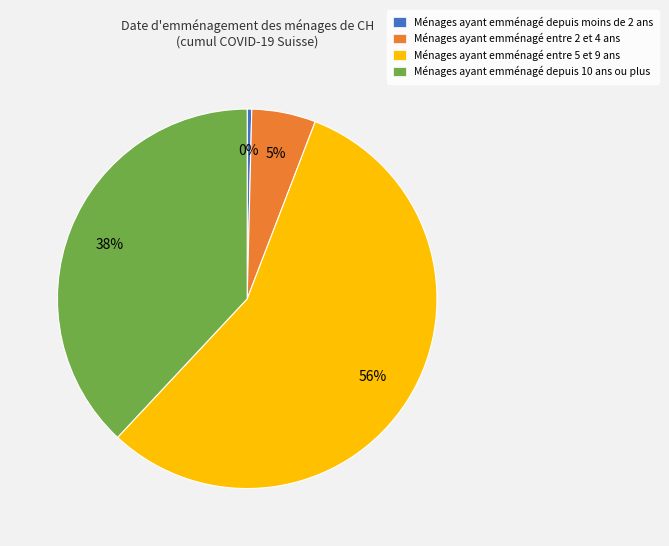

Is there a majority slice in this chart?

Yes